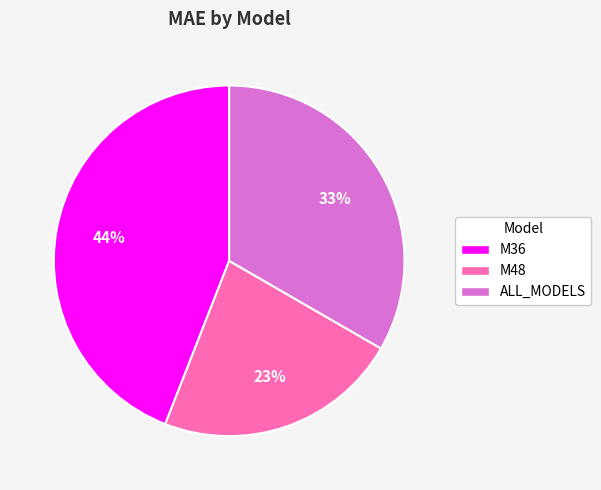

What is the largest slice in the pie chart?

M36